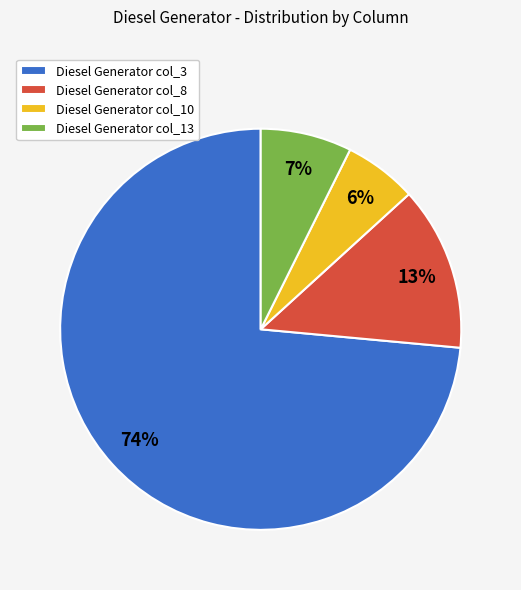

Rank the categories by value from highest to lowest.

Diesel Generator col_3, Diesel Generator col_8, Diesel Generator col_13, Diesel Generator col_10